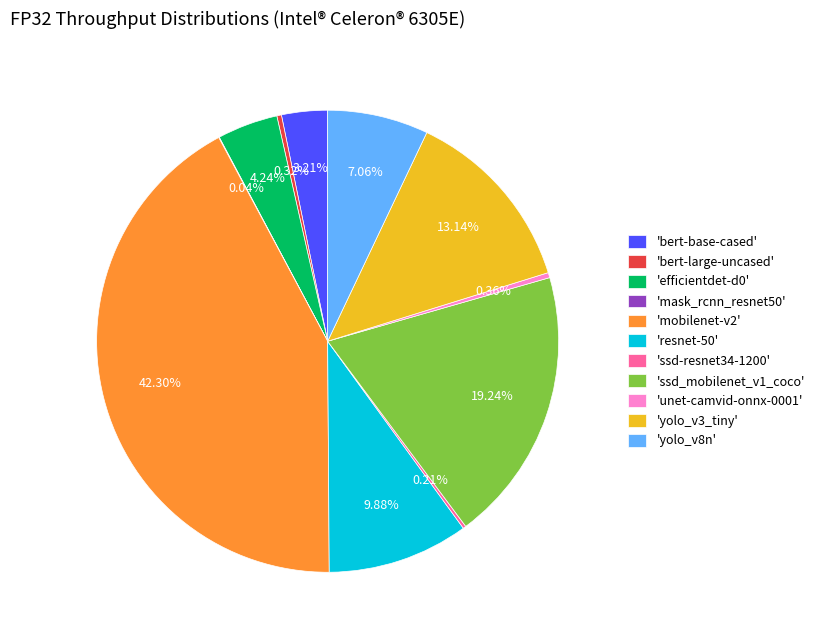

Is there any slice that represents more than half of the pie?

No